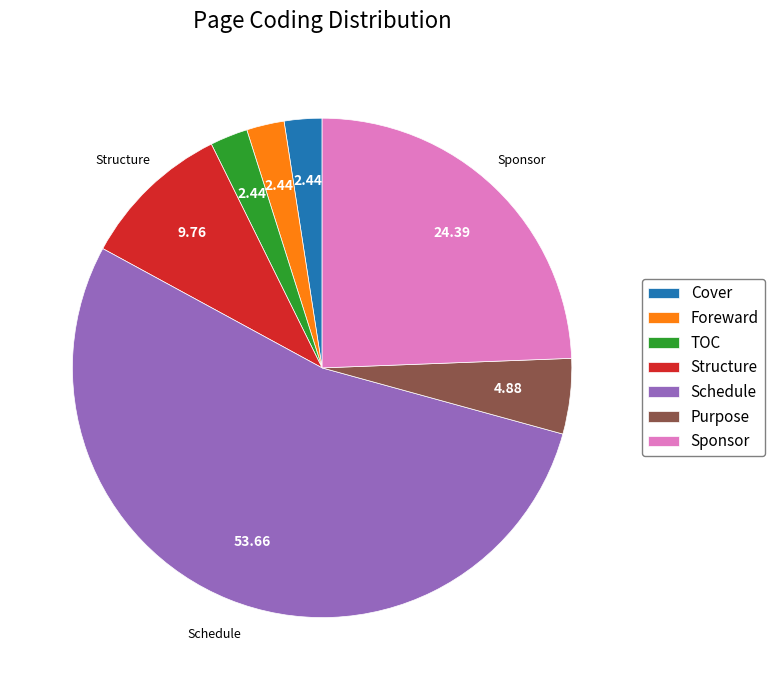

How many slices are in this pie chart?

7